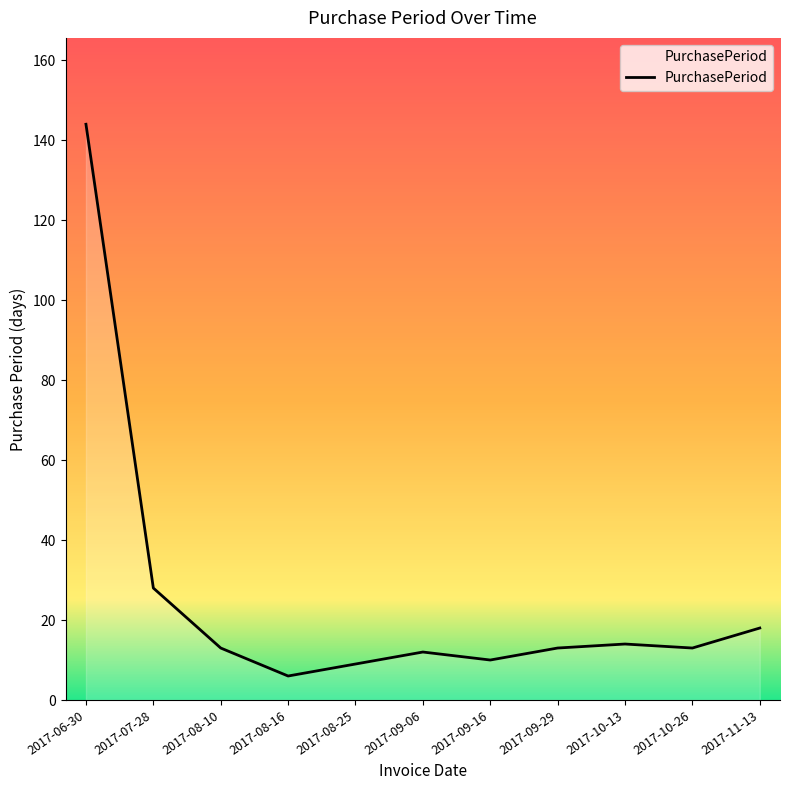

Which label corresponds to the smallest value in the chart?

2017-08-16